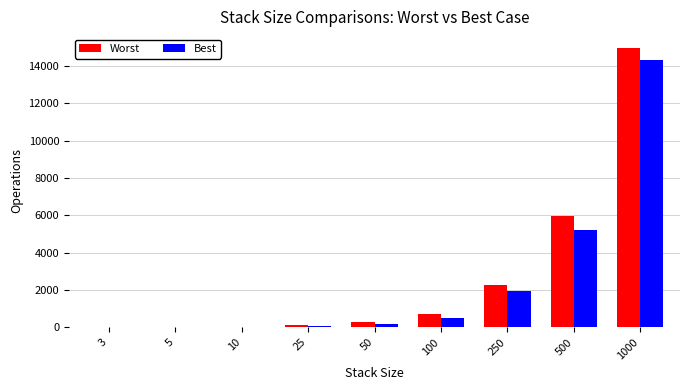

At which category is the sum across all series the highest?

1000